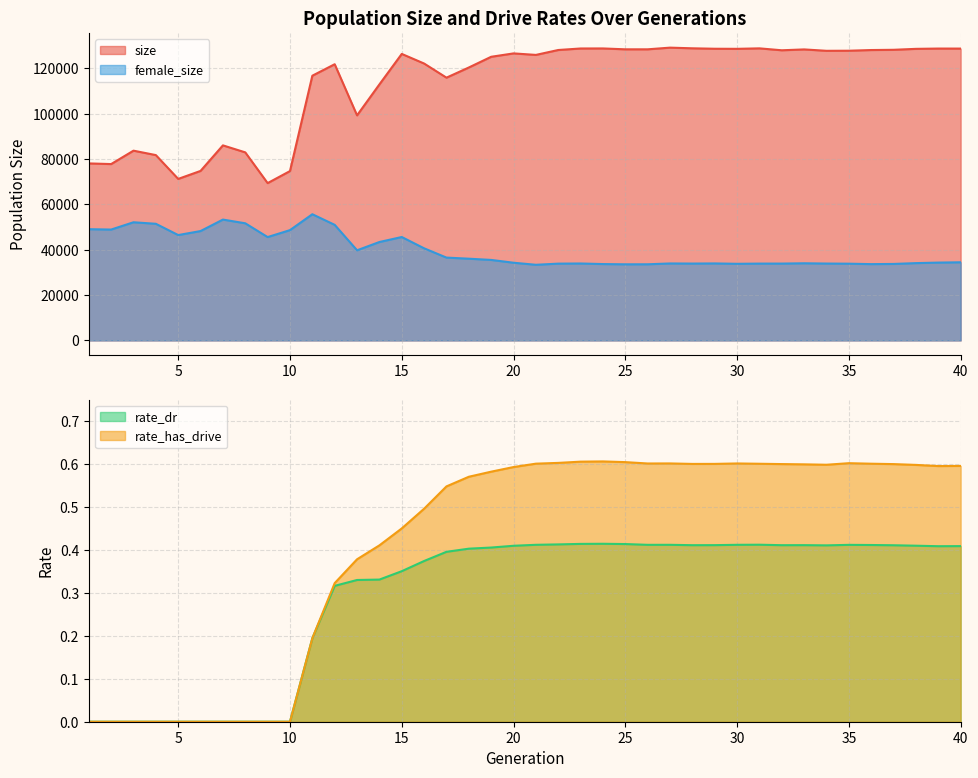

Is it true that rate_dr equals 0.1 at 36?

False